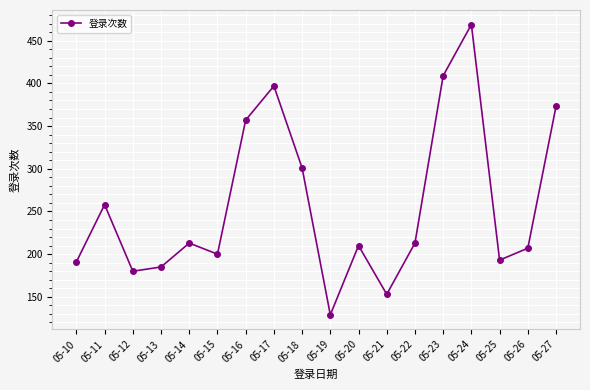

At which label does the data first exceed 213?

05-11